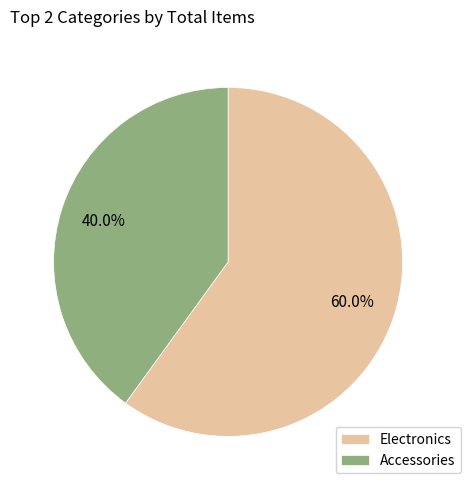

Rank the categories by value from highest to lowest.

Electronics, Accessories